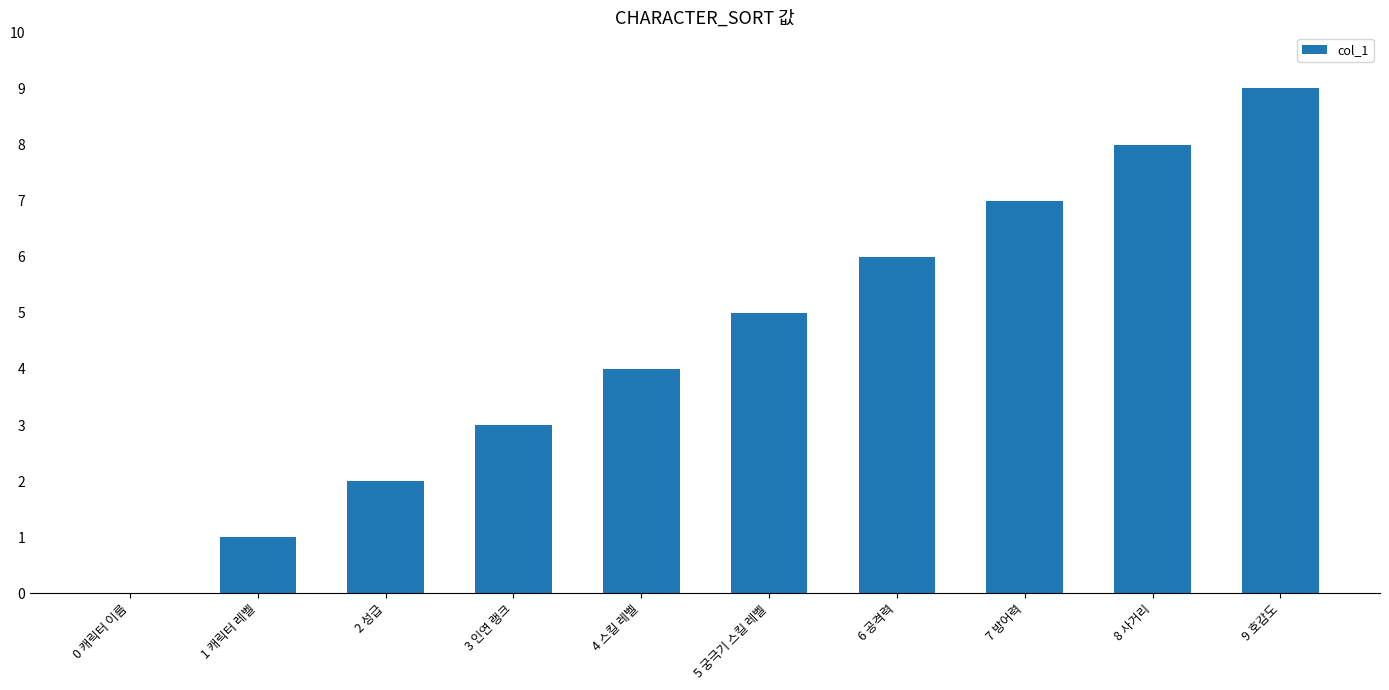

Is it true that the value at 4 스킬 레벨 is 5?

False